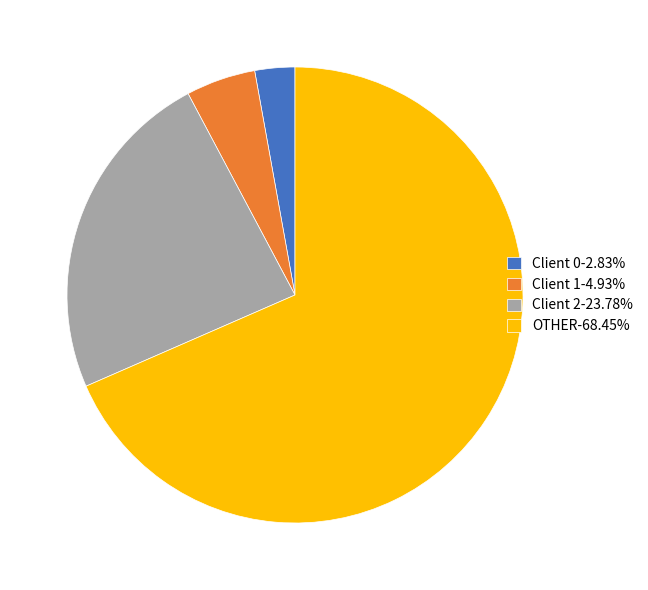

Is the sum of Client 1-4.93% and Client 0-2.83% greater than half?

No